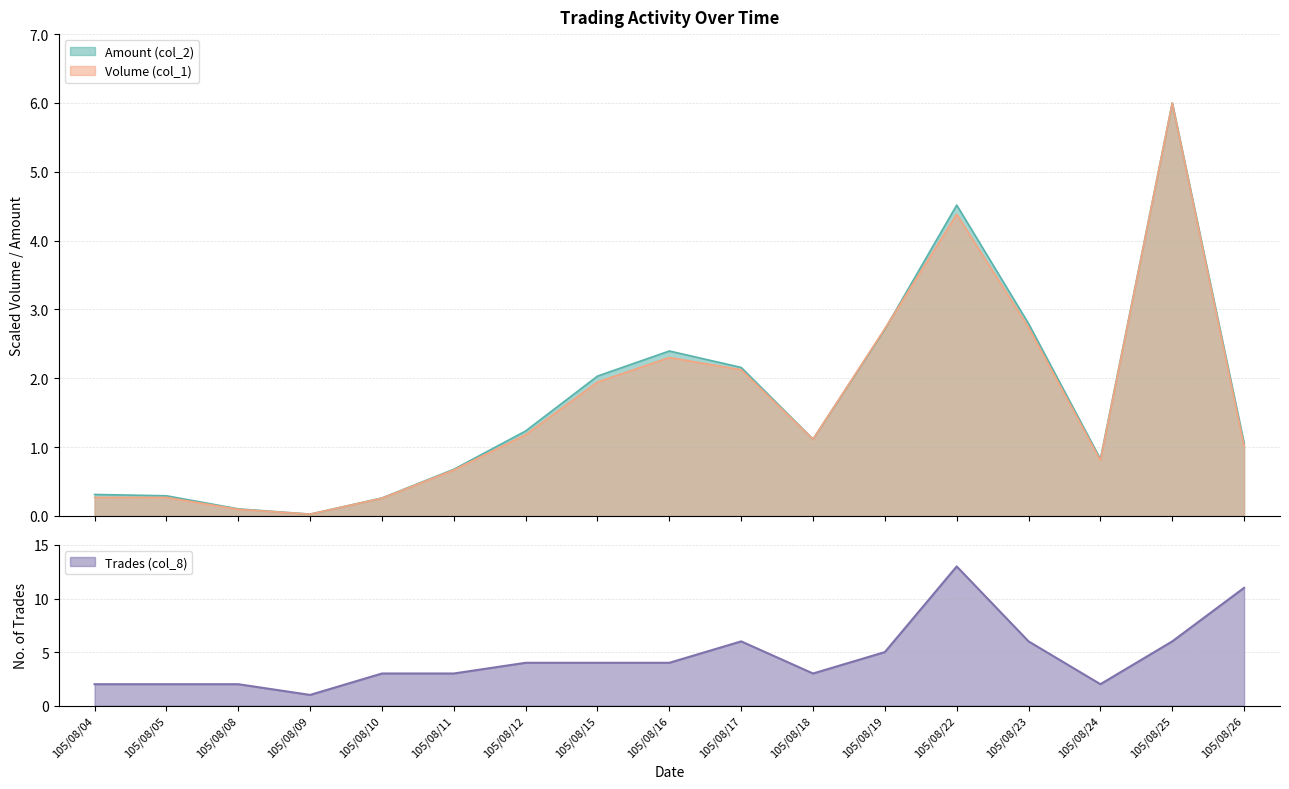

What is the approximate value of Trades (col_8) at 105/08/18?

3